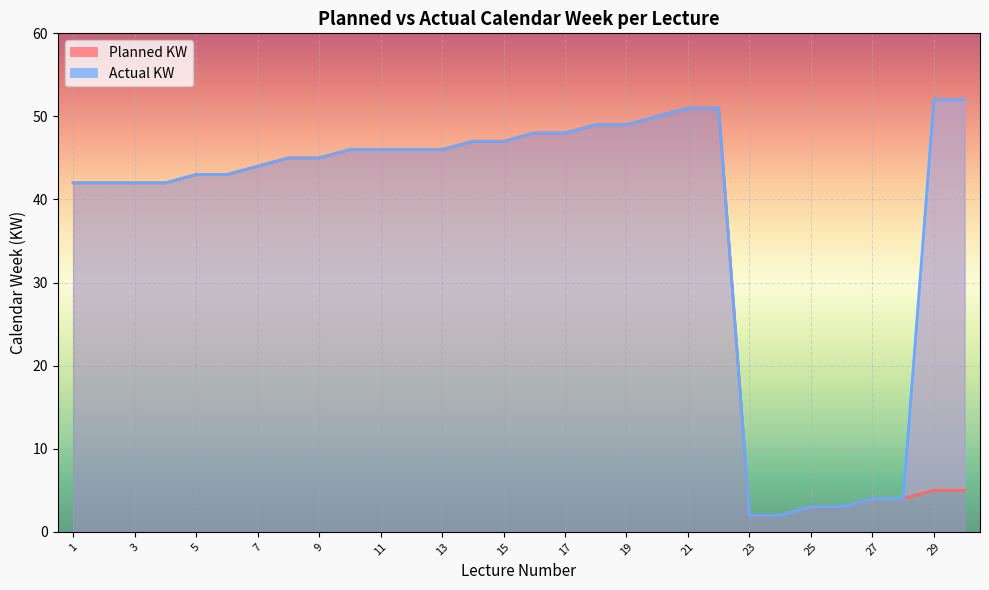

At which label is Actual KW closest to 27?

1